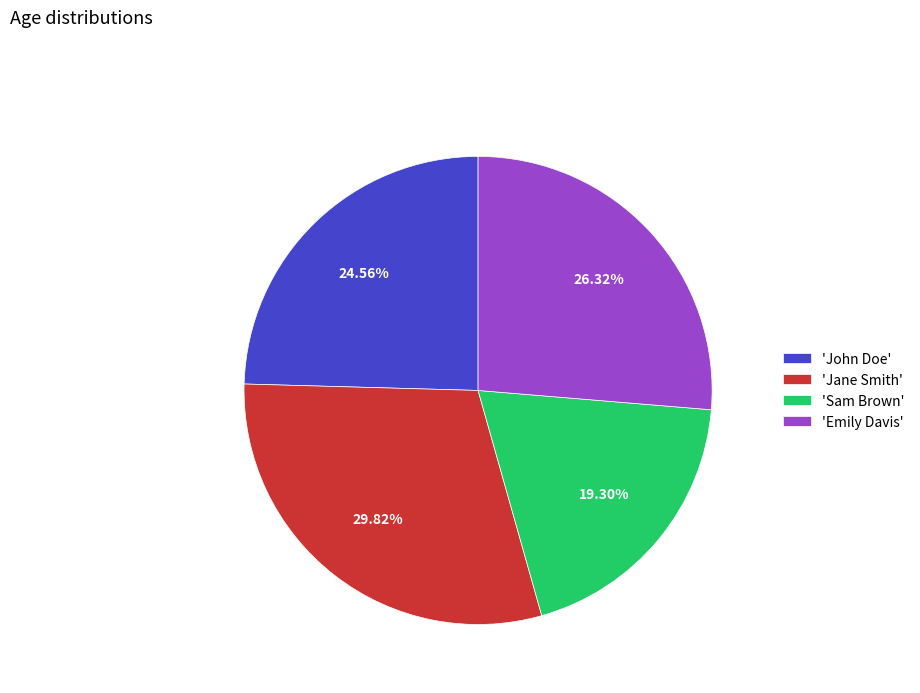

How many slices are in this pie chart?

4